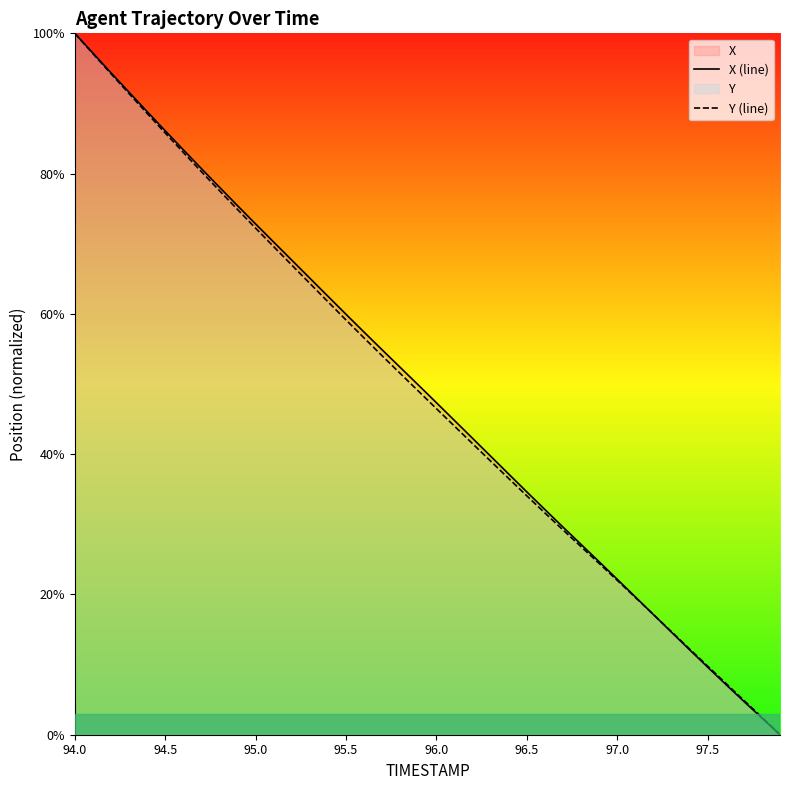

How many lines are shown in the chart?

2